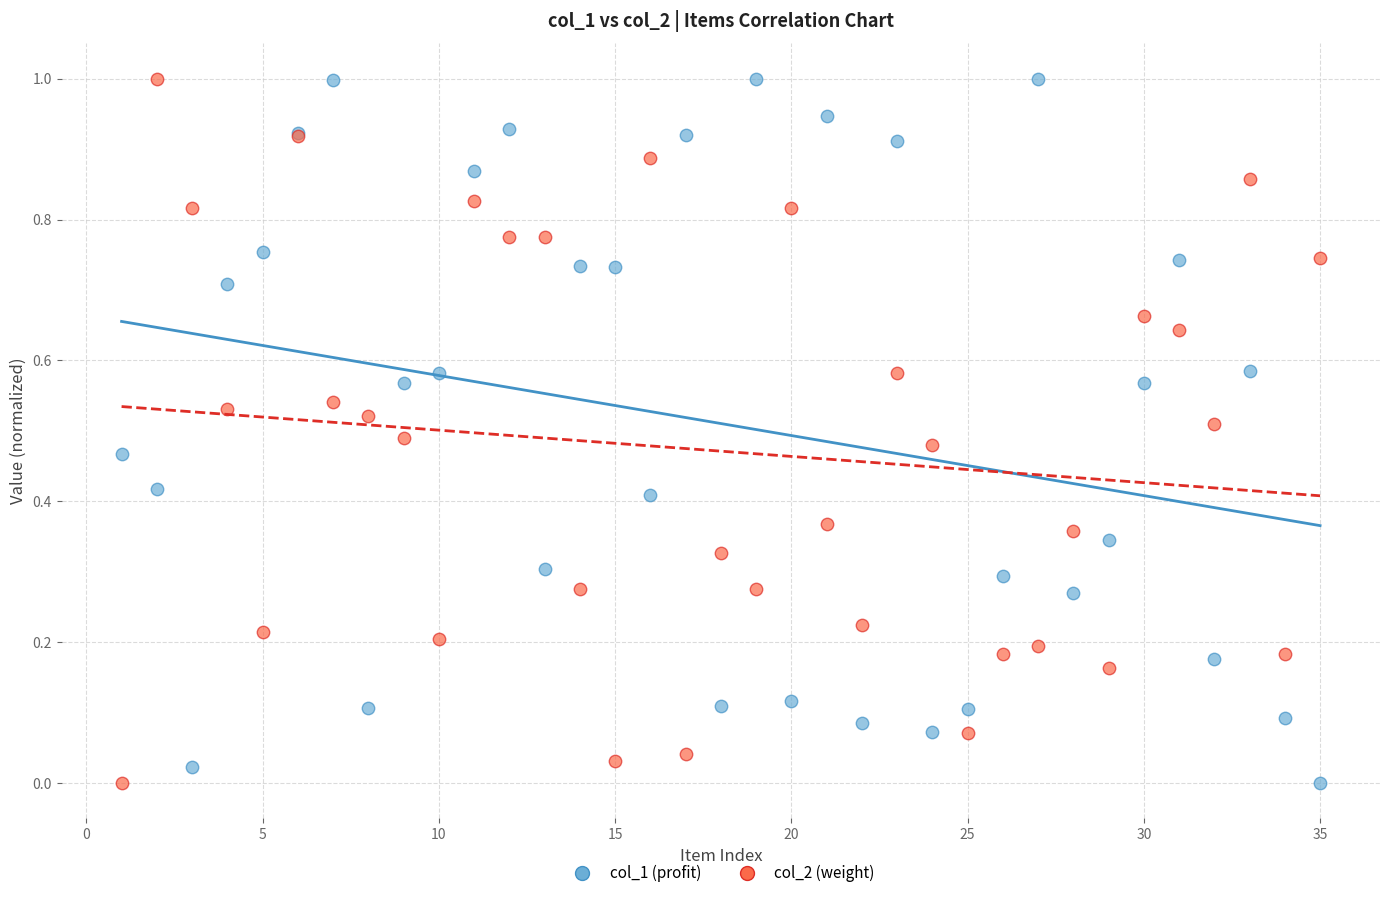

What is the X range (max minus min) for the scatter plot?

34.0